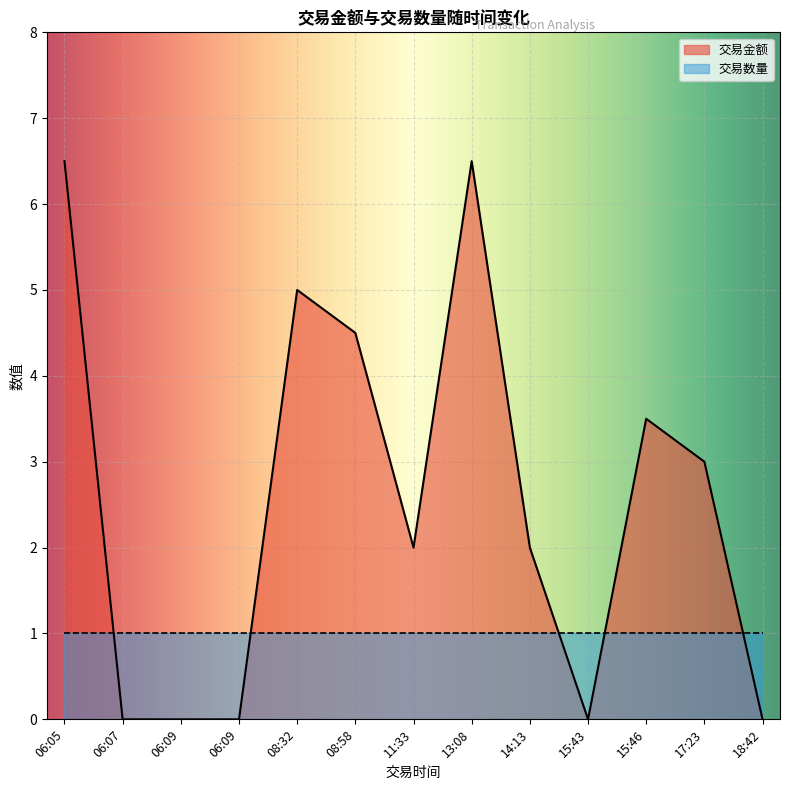

Is it true that 交易数量 equals 1.0 at 15:46?

True